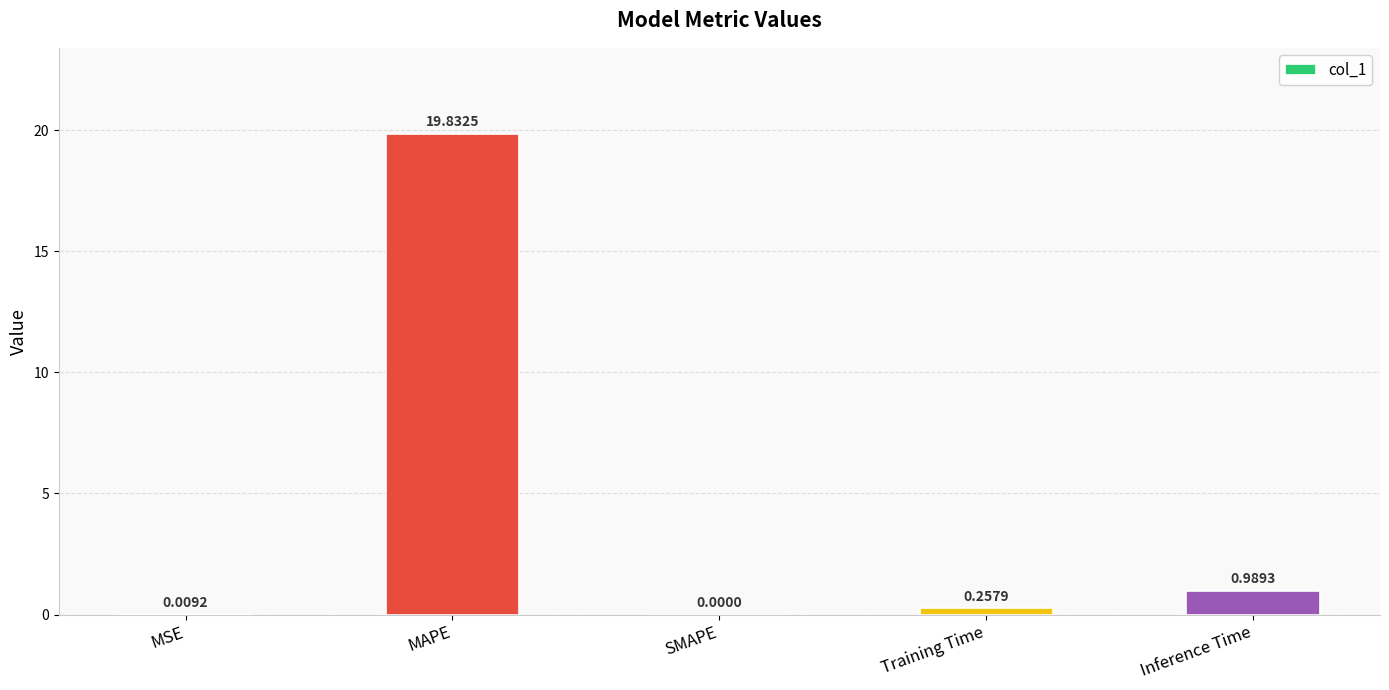

What is the sum of all values?

21.1